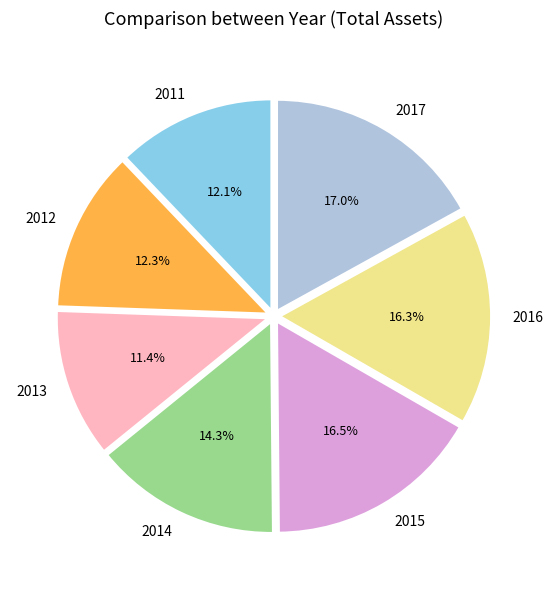

Count the number of slices in the pie.

7